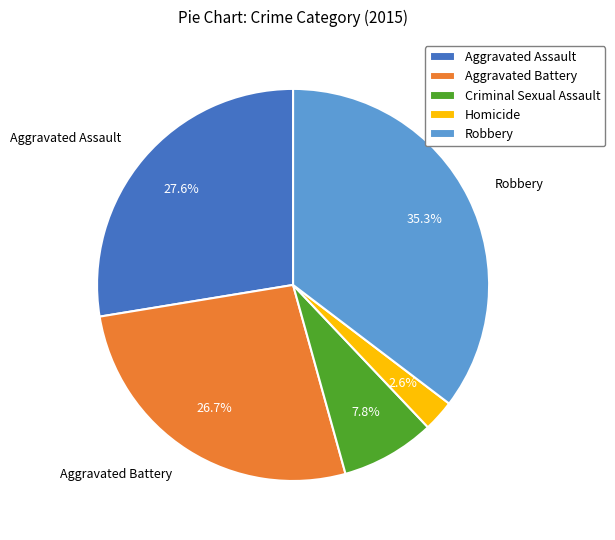

Between Aggravated Assault and Homicide, which is larger?

Aggravated Assault